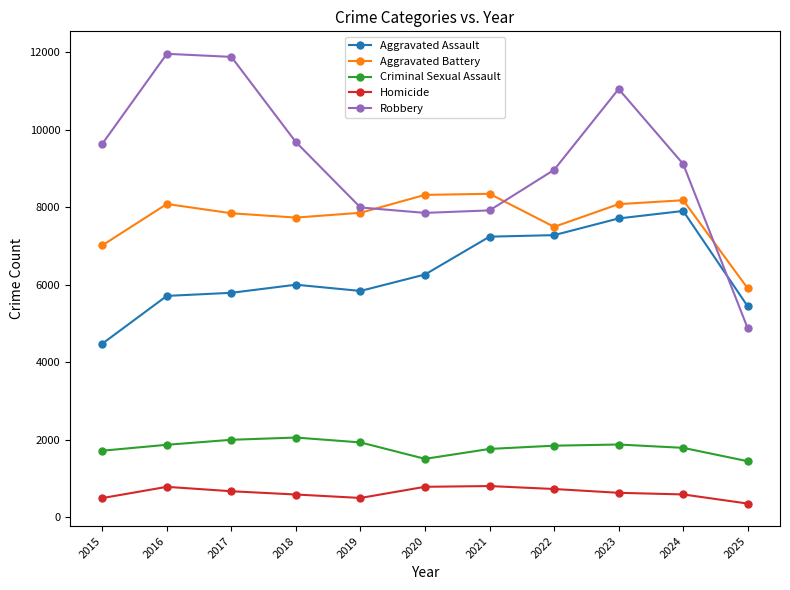

True or false: Aggravated Assault and Homicide intersect in this chart.

False